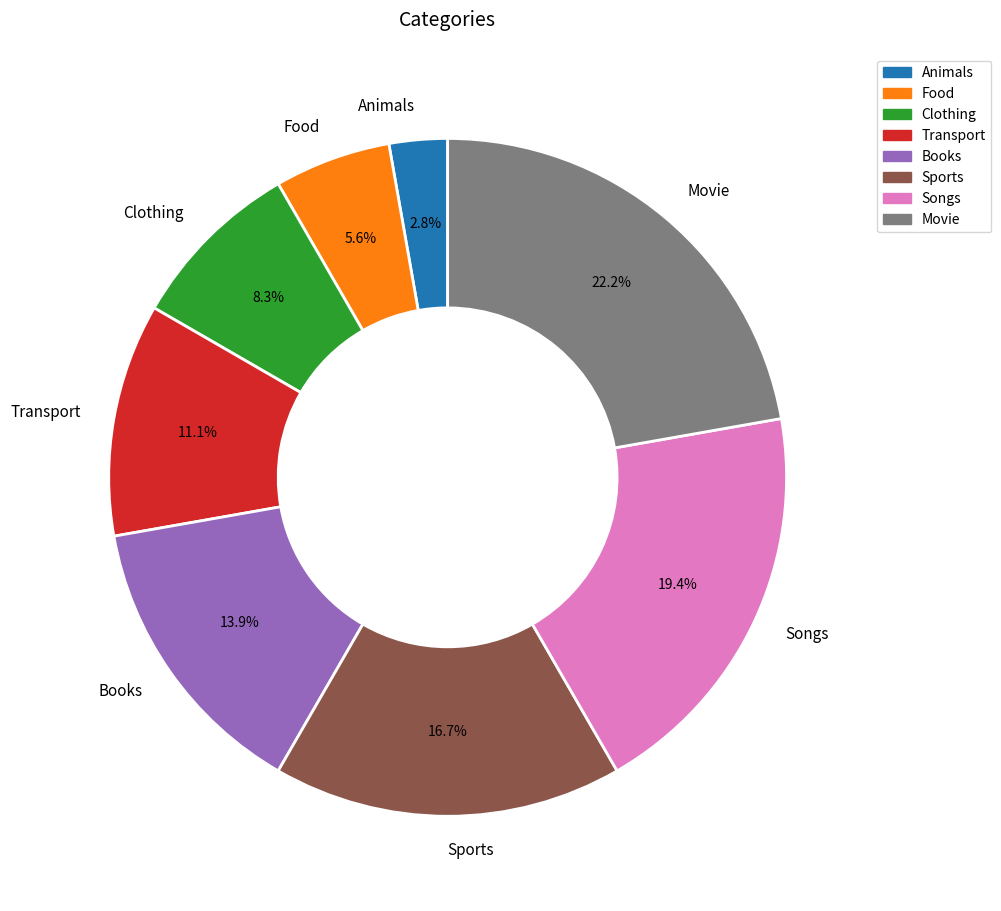

What percentage do Clothing and Animals together represent?

11.1%